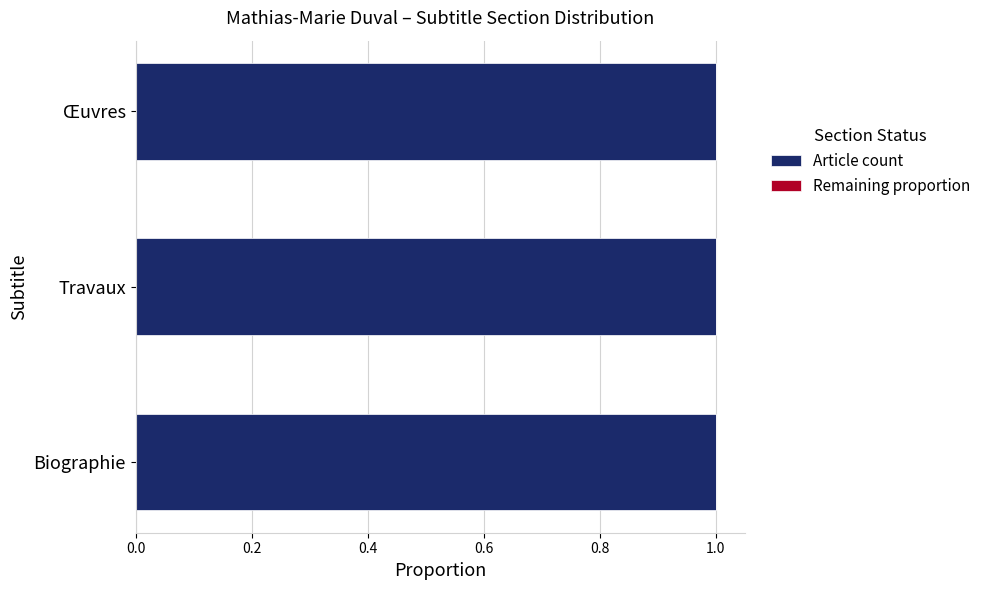

Reading right to left, what are all the values shown in this chart?

col_0 count: 1	1	1
complement: 0	0	0